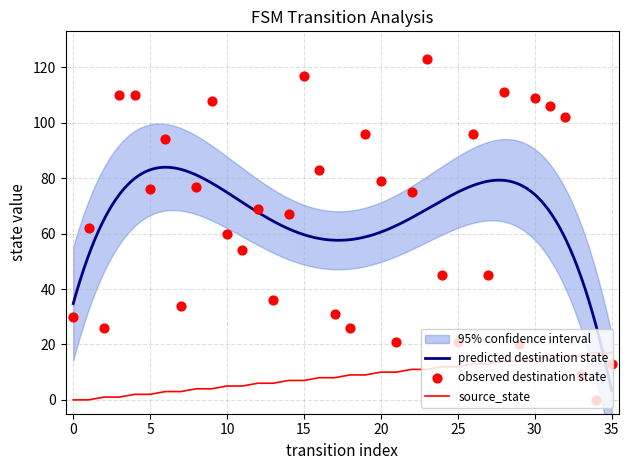

Which series has the largest Y range (max minus min)?

destination_state